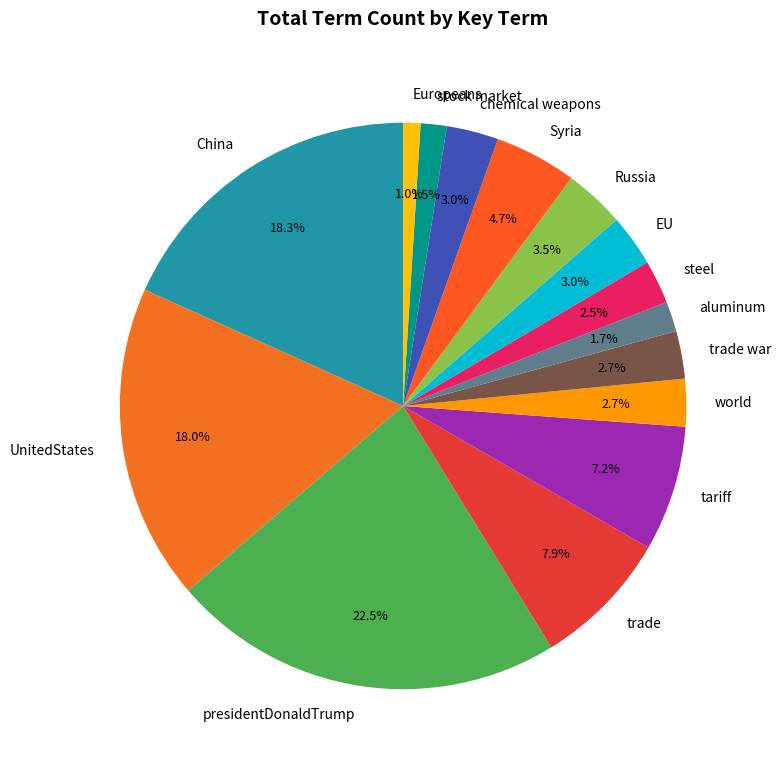

How many segments does this pie chart have?

15